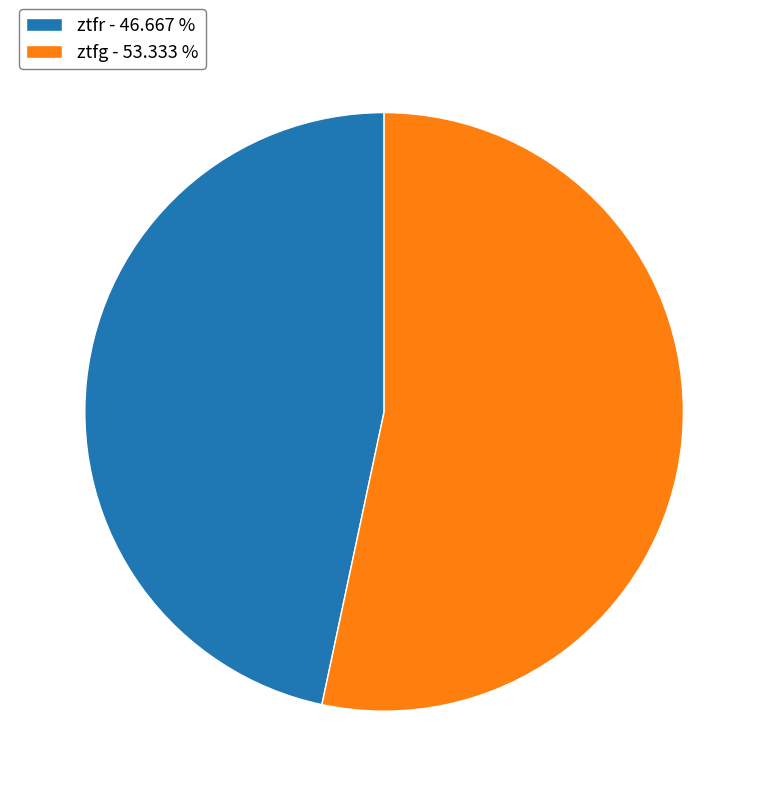

Is the sum of ztfg - 53.333 % and ztfr - 46.667 % greater than half?

Yes